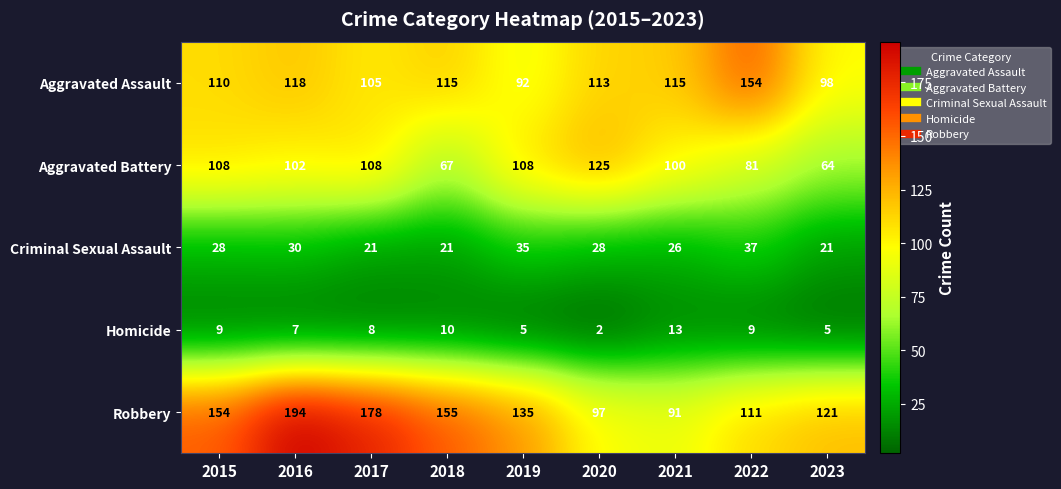

At which label does Homicide reach its peak?

2021